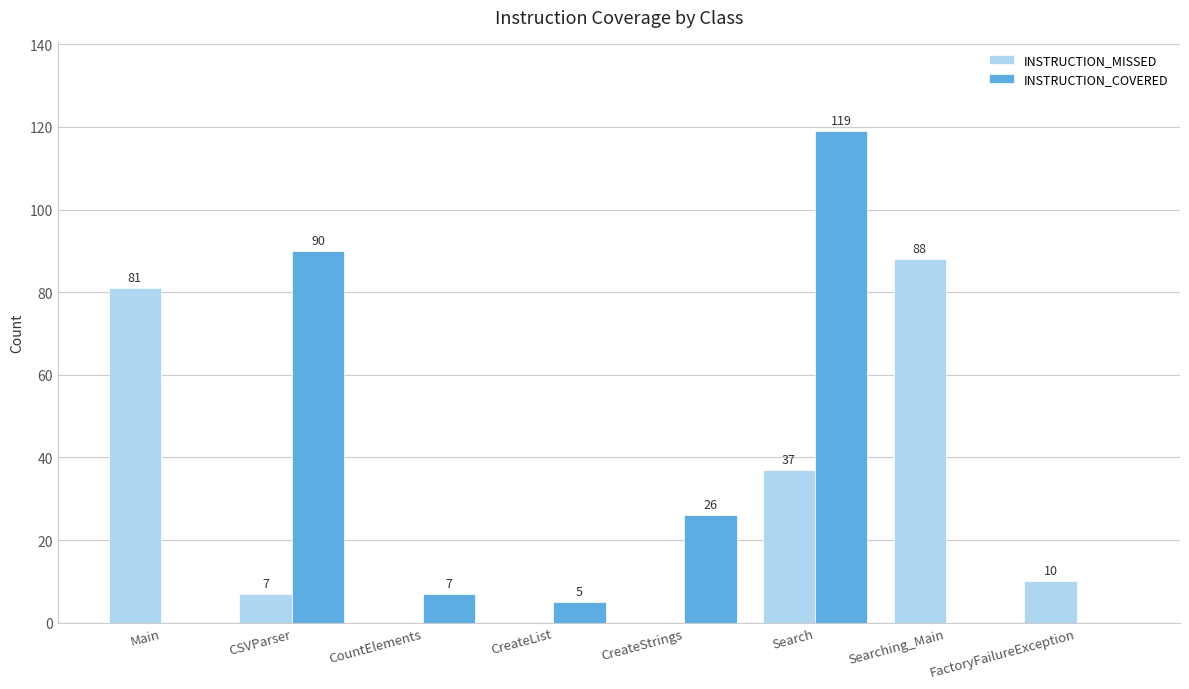

Between CreateStrings and Search, which series saw the biggest shift?

INSTRUCTION_COVERED